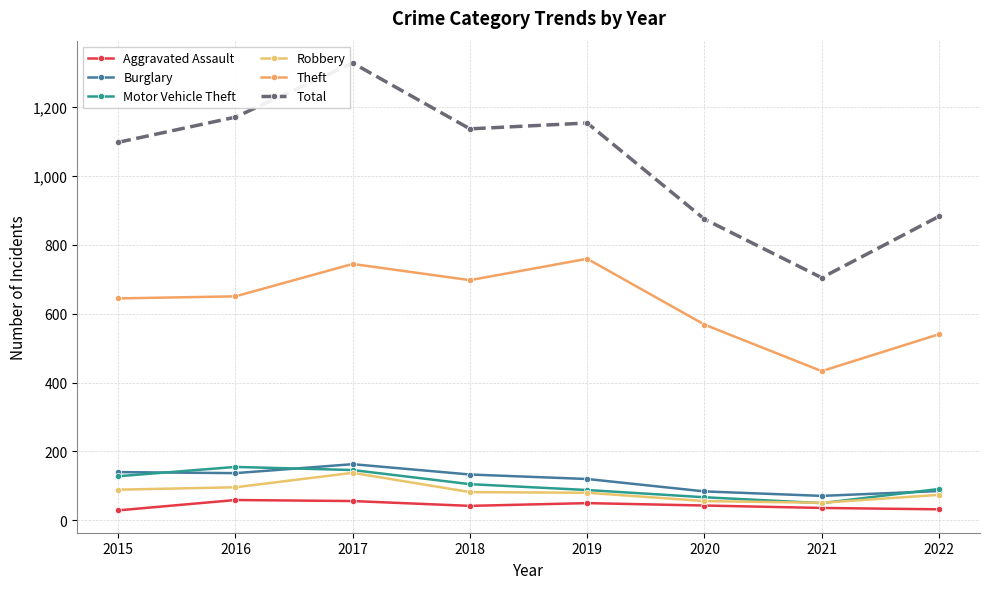

Where do Motor Vehicle Theft and Robbery first cross each other?

2020 and 2021